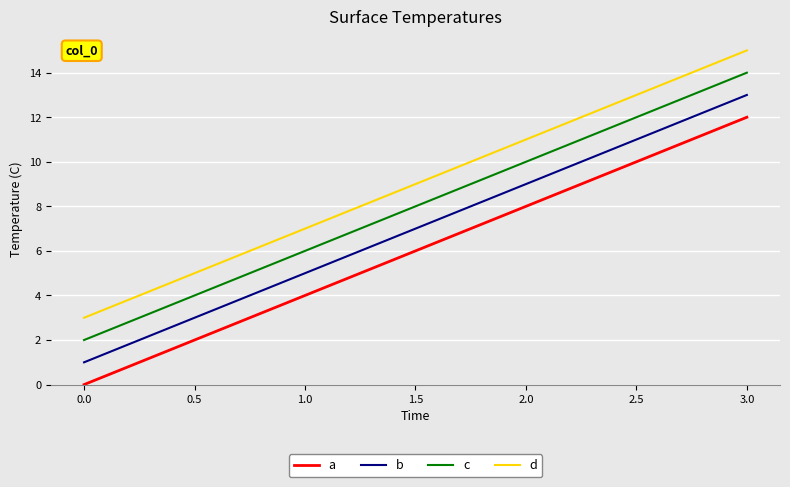

True or false: c and d intersect in this chart.

False